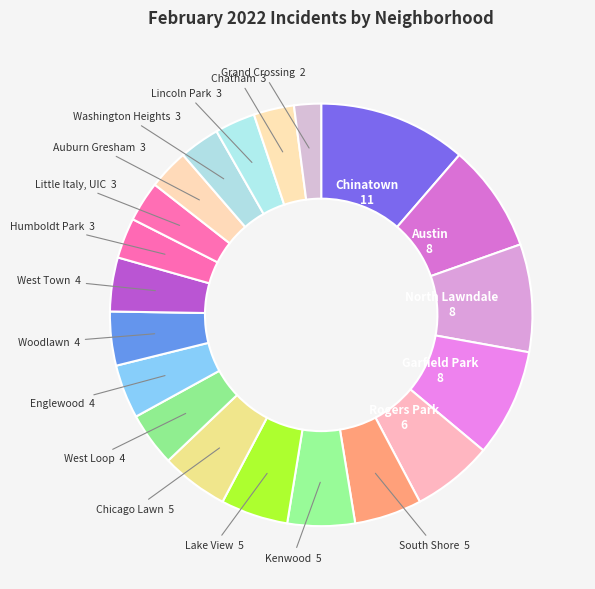

Is the sum of Little Italy, UIC and Rogers Park greater than half?

No